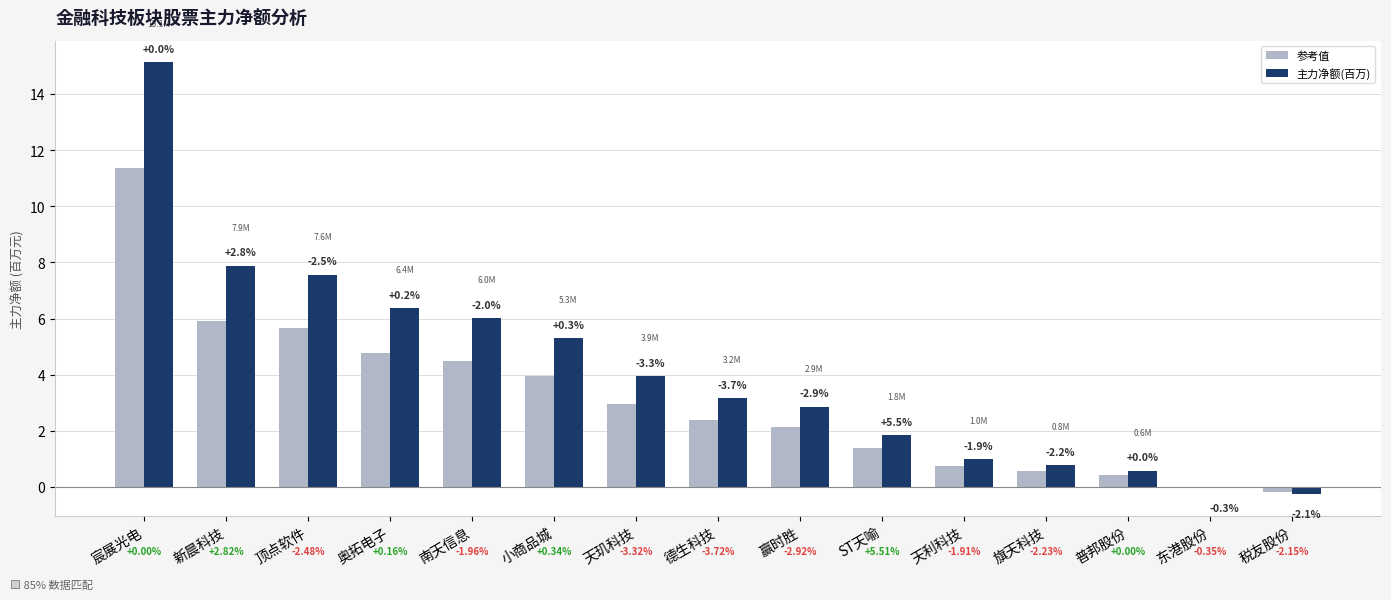

Which category has the lowest value across all series?

税友股份